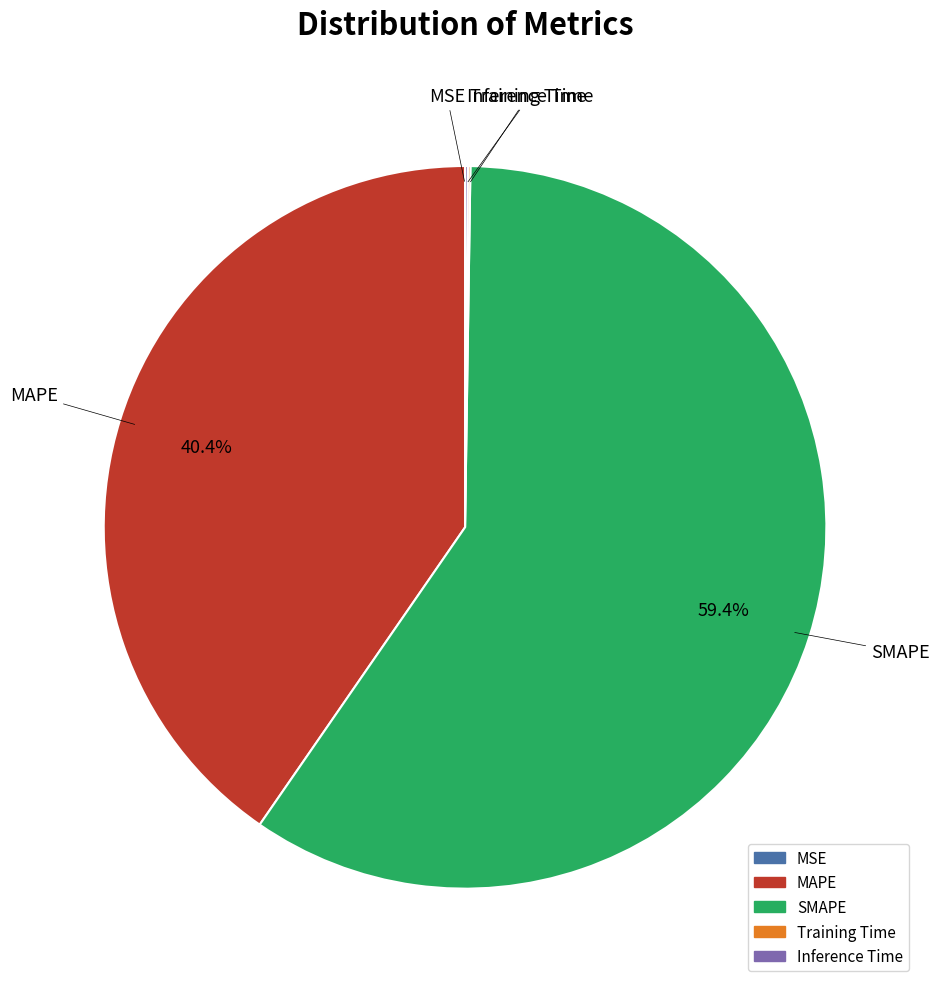

What percentage do SMAPE and MAPE together represent?

99.8%